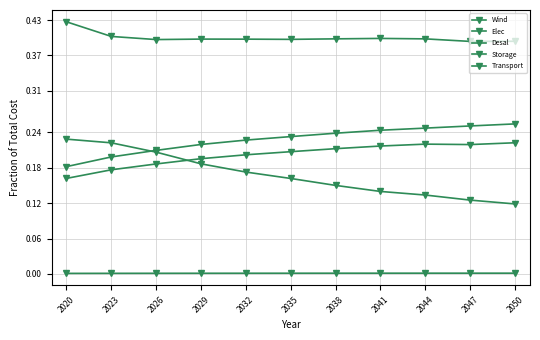

The value of Storage at 2020 is 0.2. True or false?

True